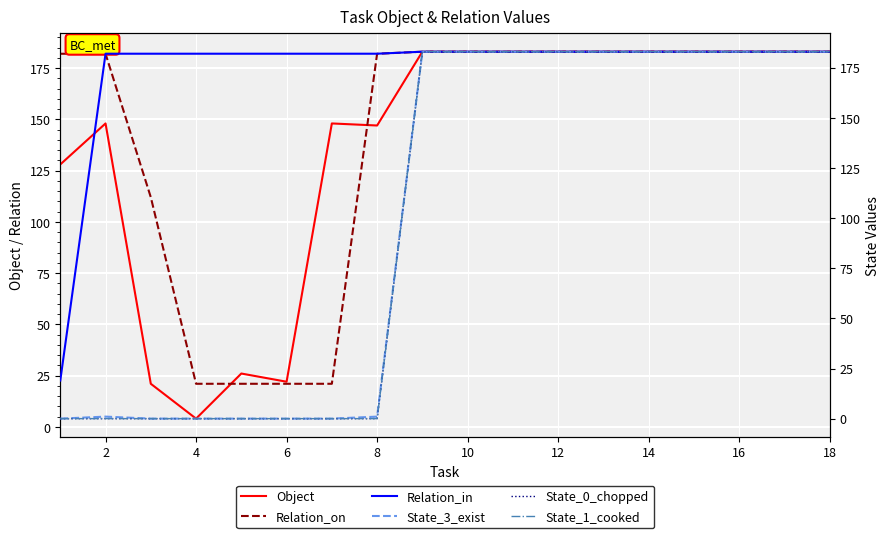

What is the average value of the State_1_cooked series?

102